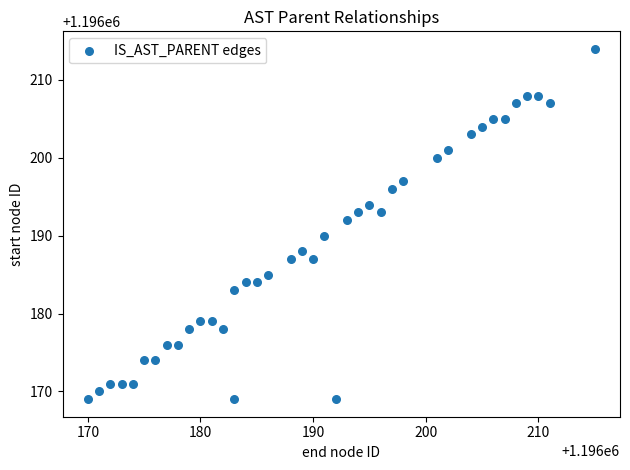

What is the range of Y values (max minus min)?

45